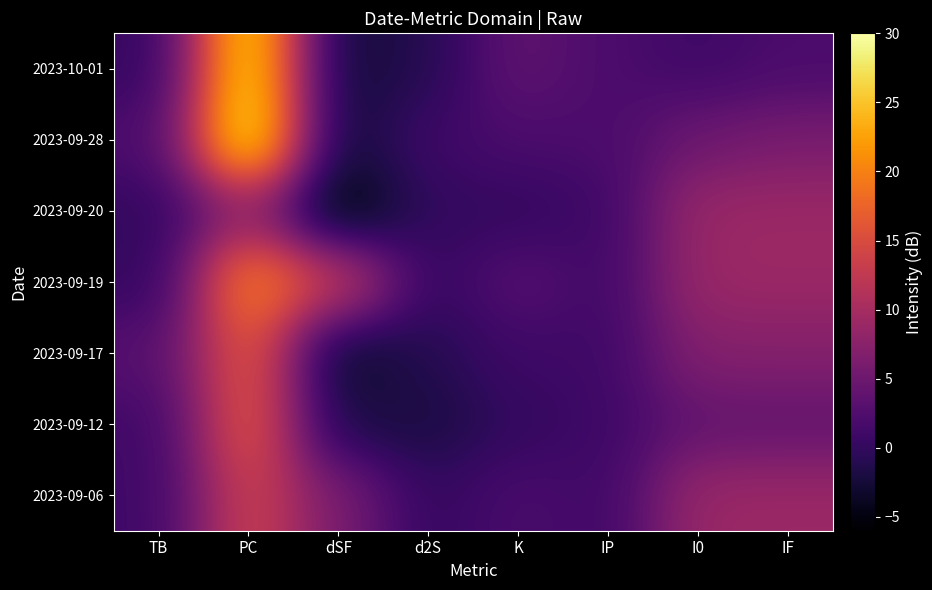

At which category is the sum across all series the highest?

PC